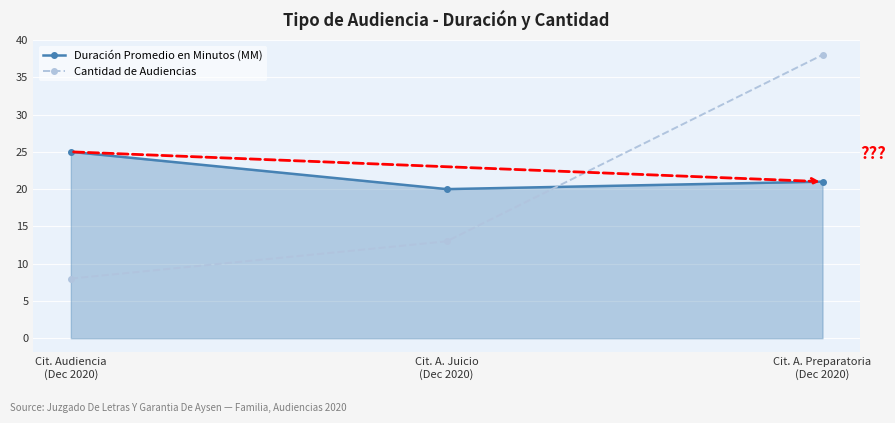

What is the value of the Cantidad de Audiencias point at the 3rd from the left?

38